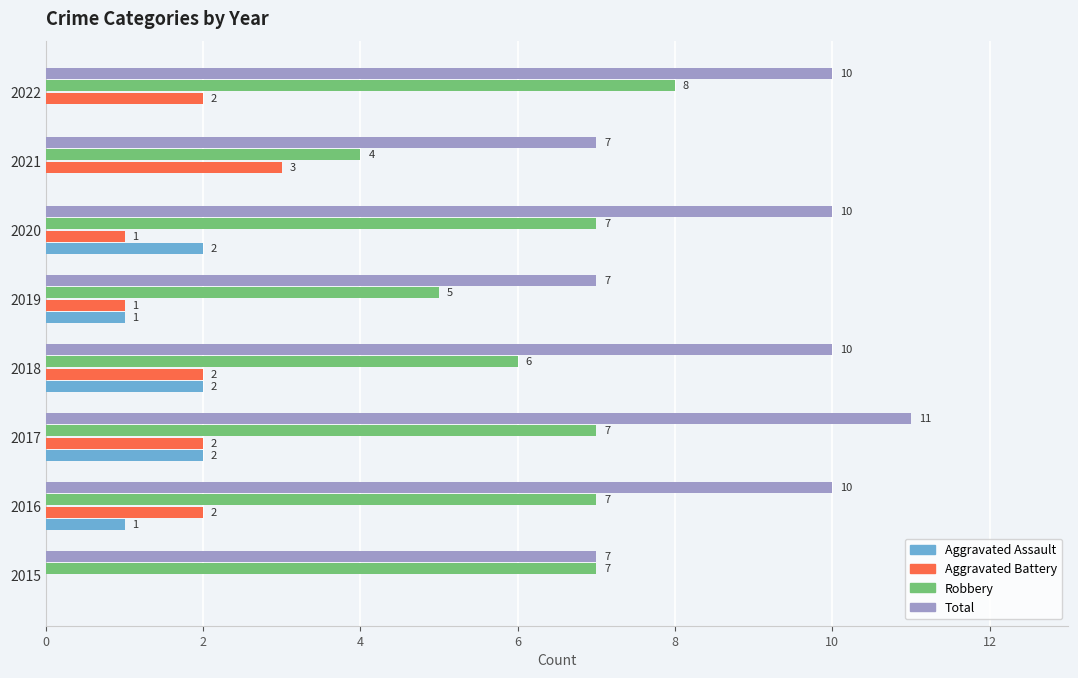

True or false: Aggravated Assault has a value of 1 at 2015.

False